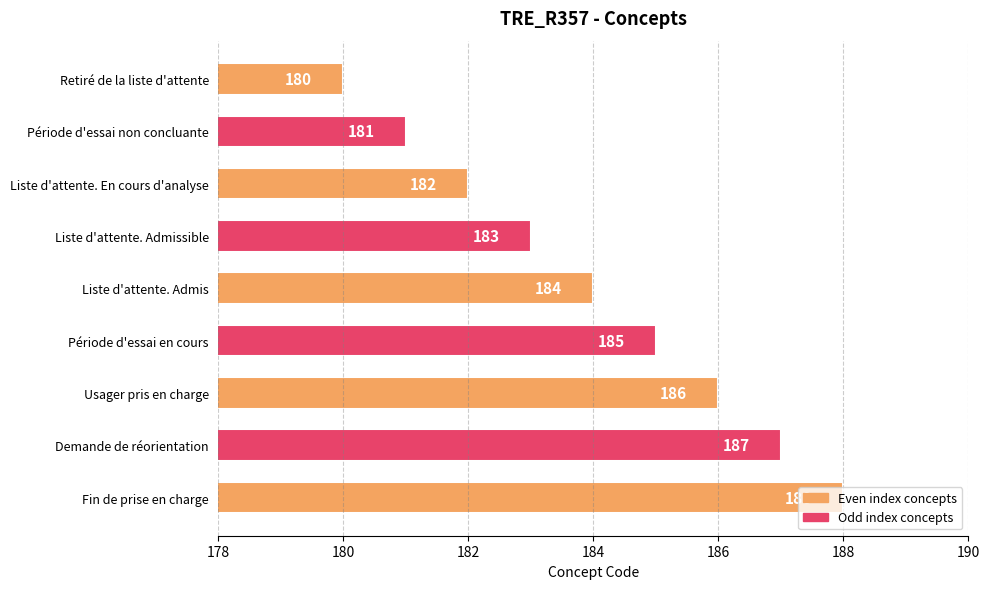

How many series are shown in this chart?

1